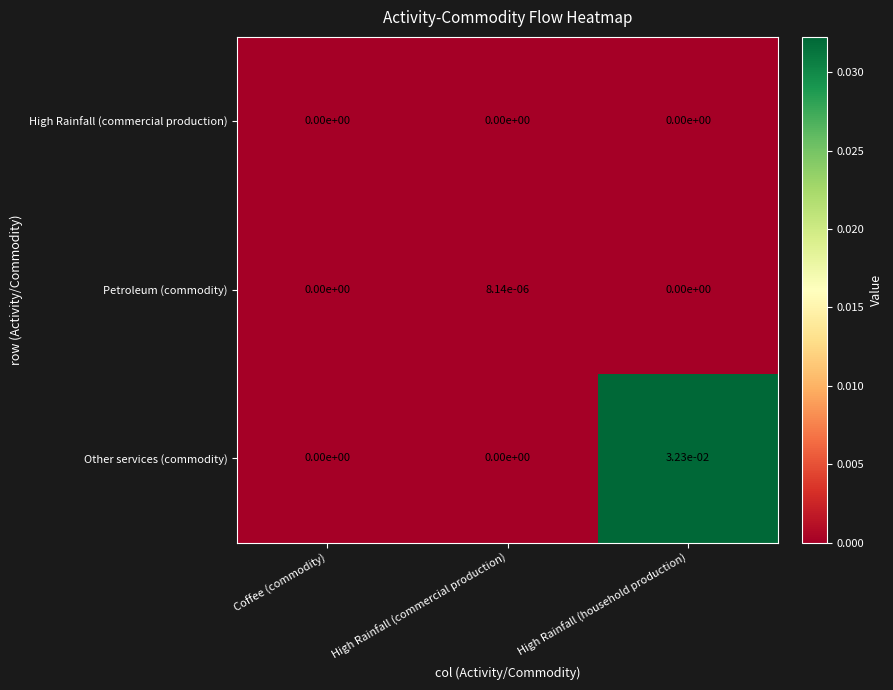

Is it true that Petroleum (commodity) equals 0.0 at High Rainfall (household production)?

True